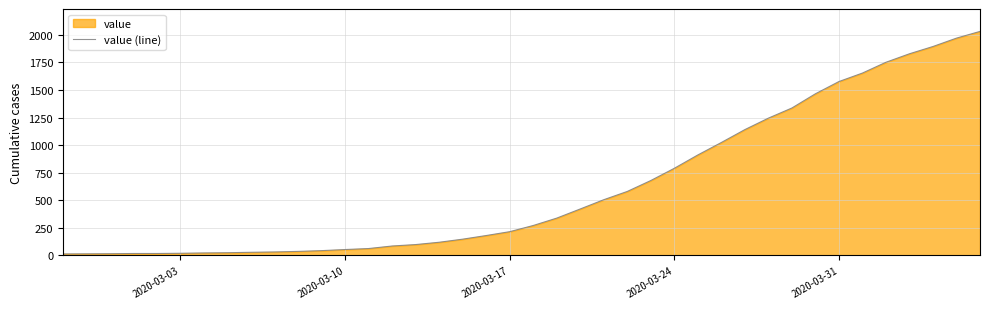

How many data points are above 271?

19